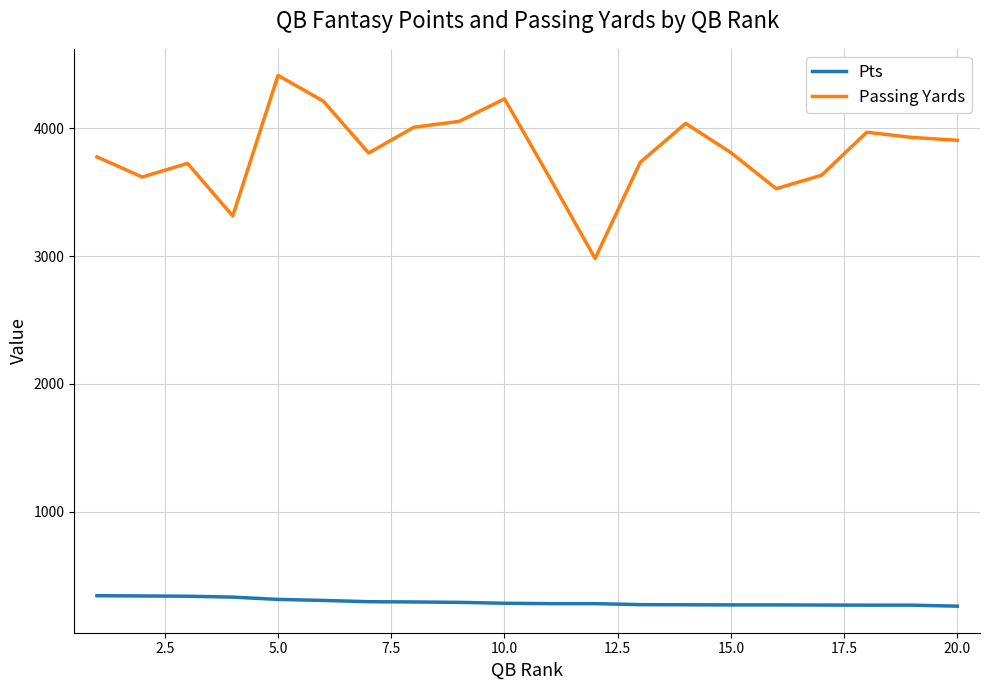

What is the difference between the maximum and minimum values in the Passing Yards series?

1434